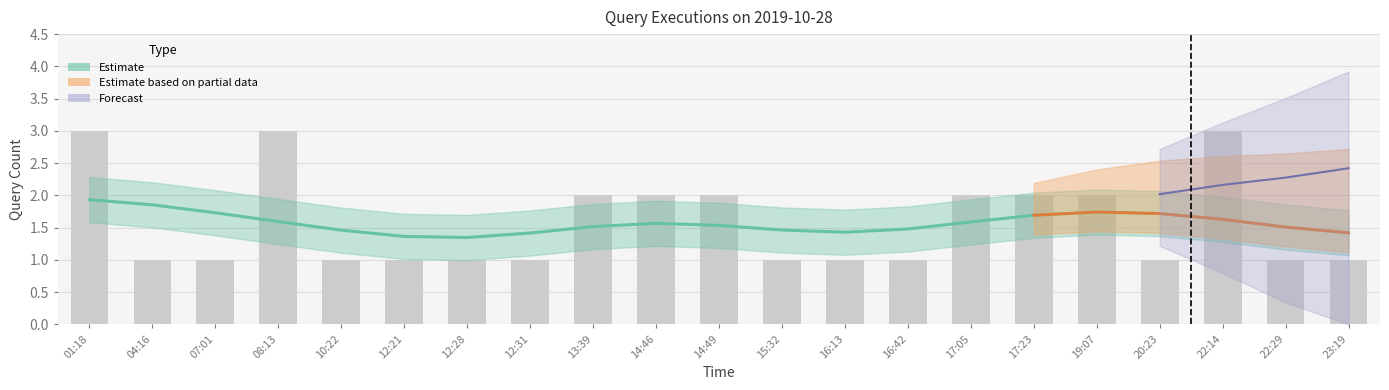

What is the average value?

2